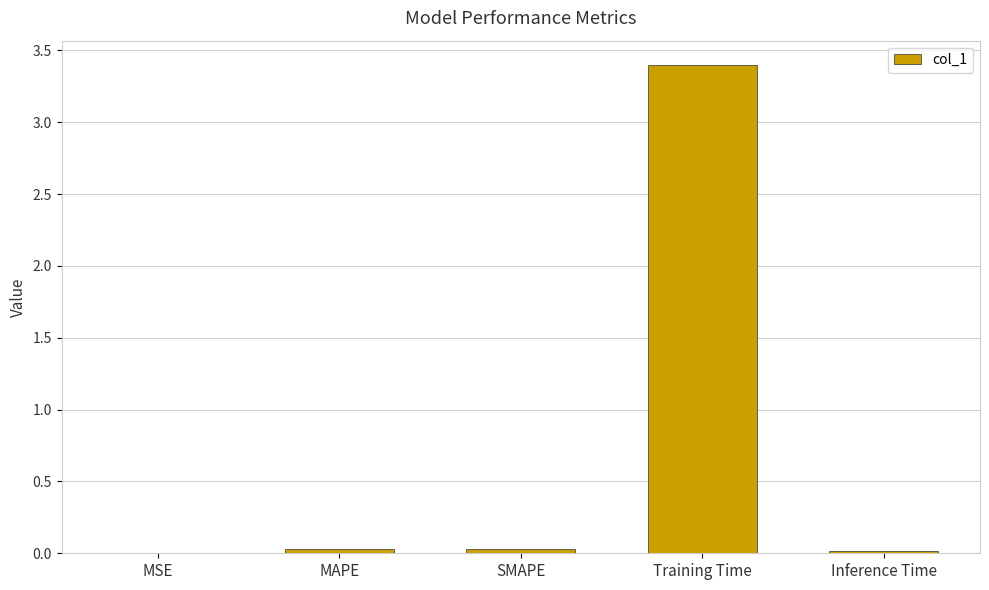

What is the sum of all values?

3.5